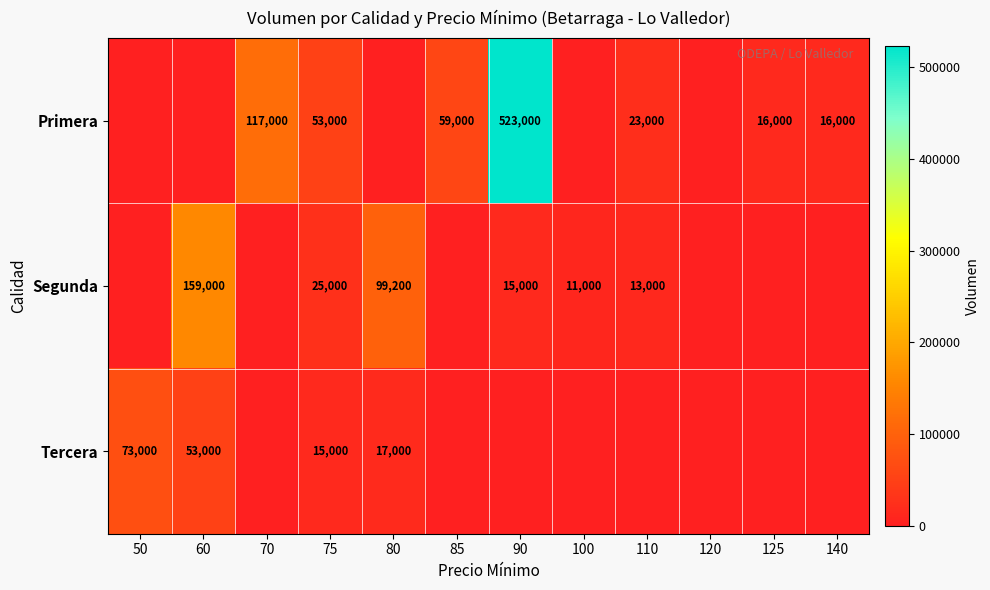

What is the difference between the Segunda values at 60 and 75?

134000